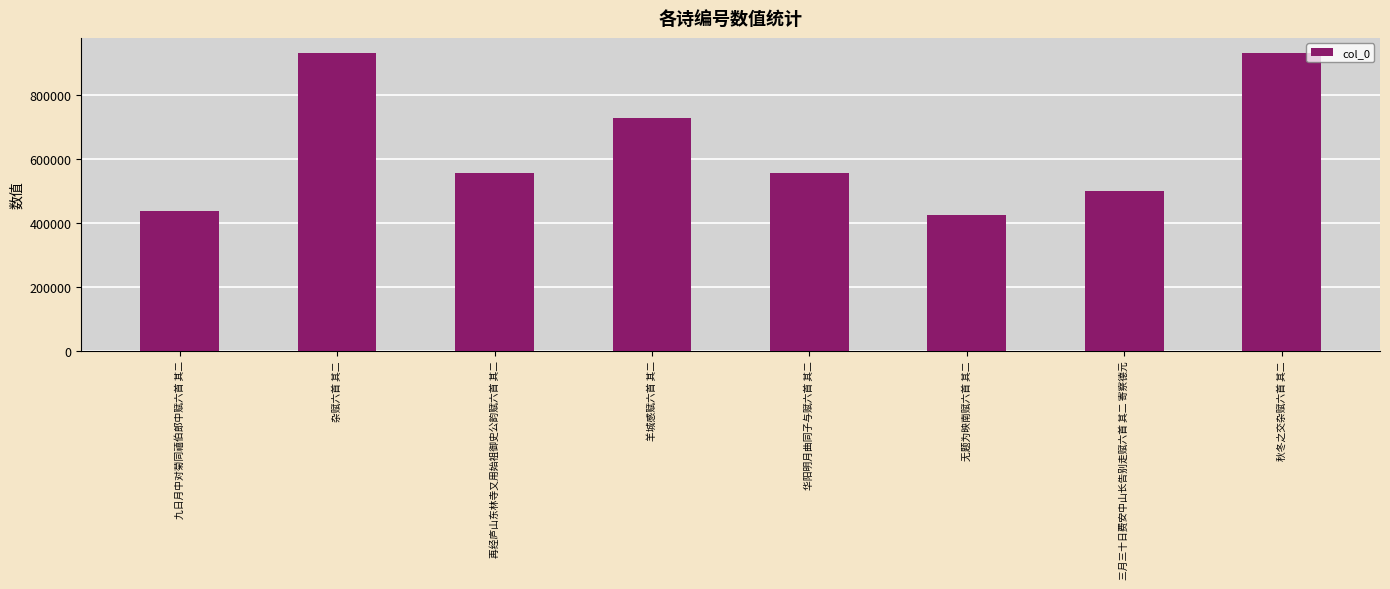

How many distinct data groups are displayed?

1